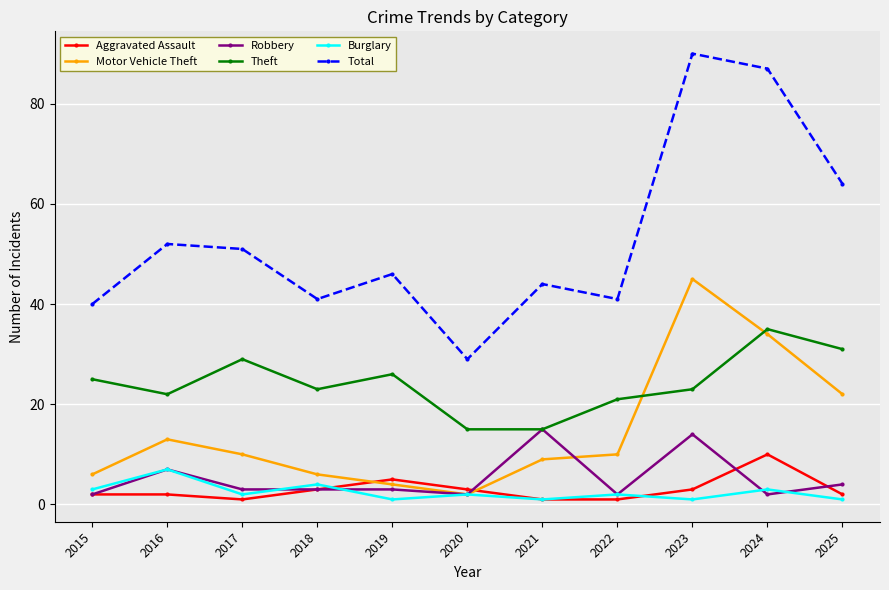

How many data points does each series have?

11